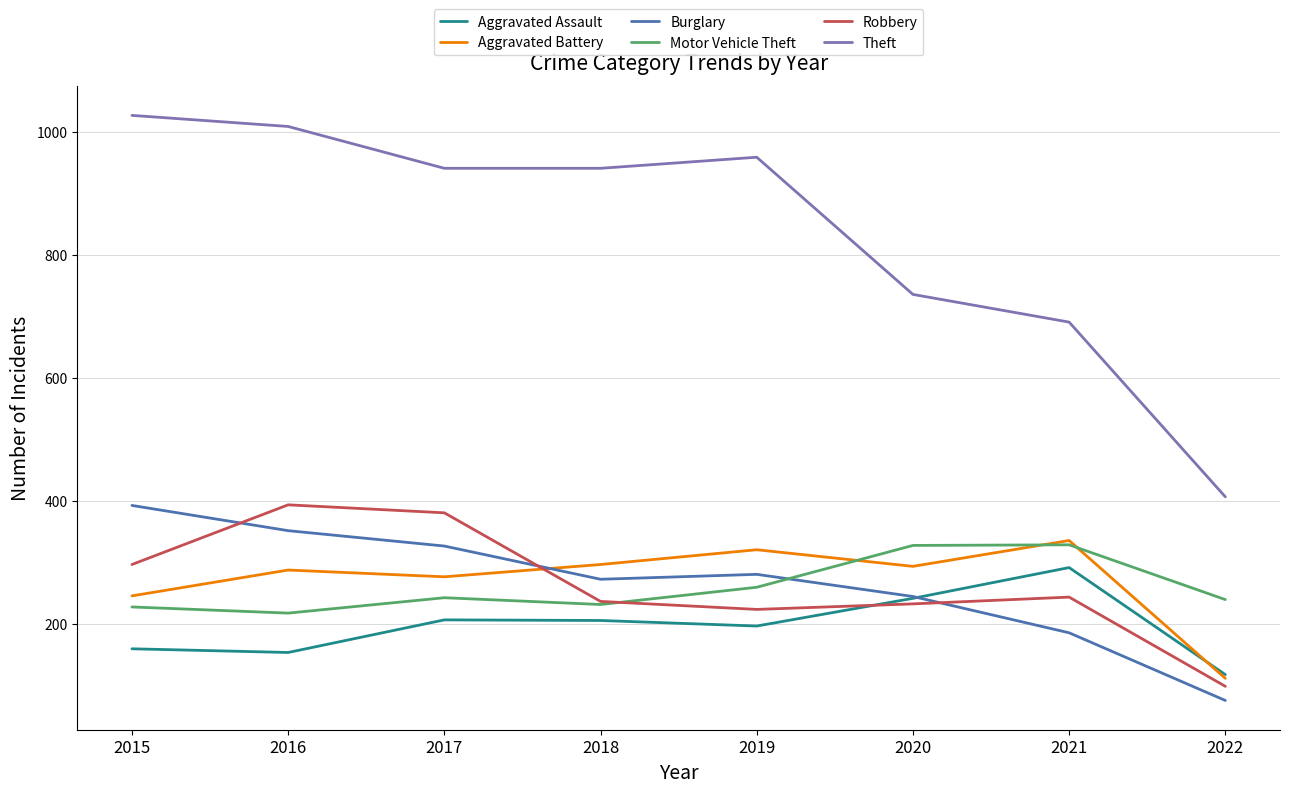

Rank the series at 2016 from highest to lowest value.

Theft, Robbery, Burglary, Aggravated Battery, Motor Vehicle Theft, Aggravated Assault